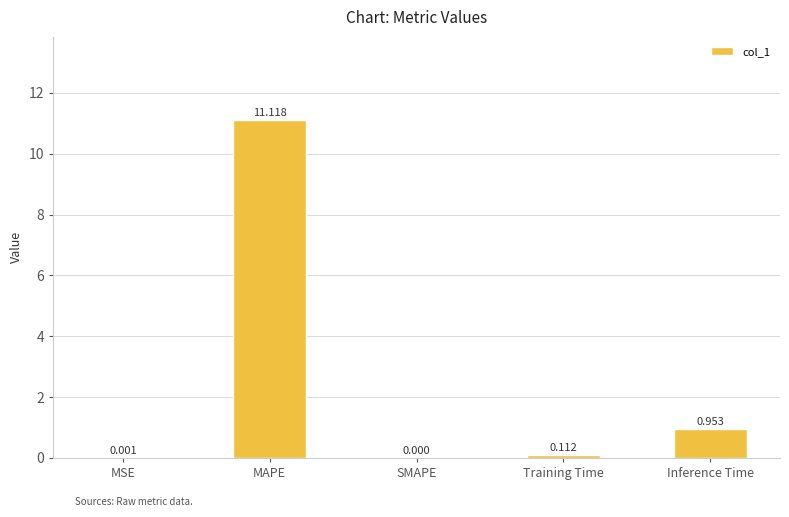

How many categories are shown in the chart?

5